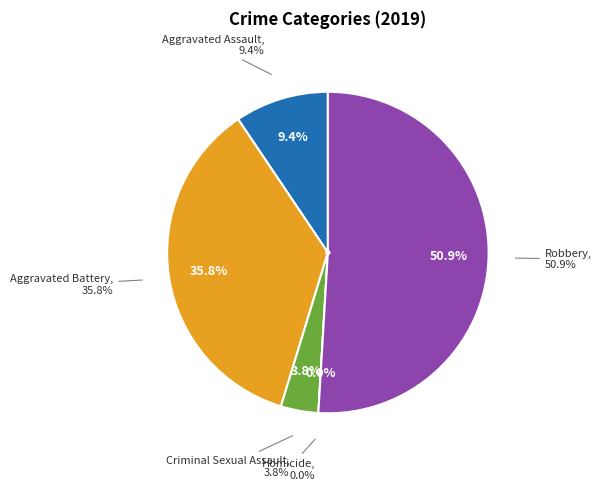

Does Criminal Sexual Assault represent more than half of the total?

No